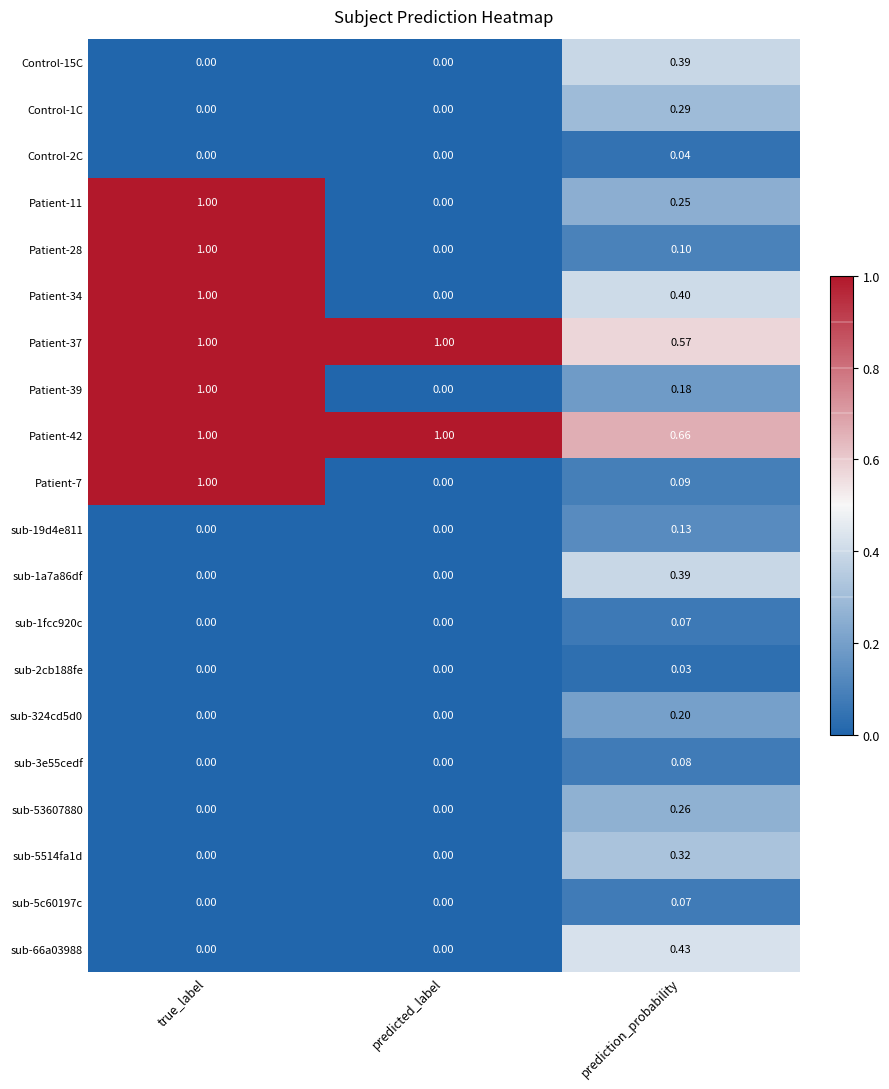

Which category has the highest value in the Patient-7 series?

true_label